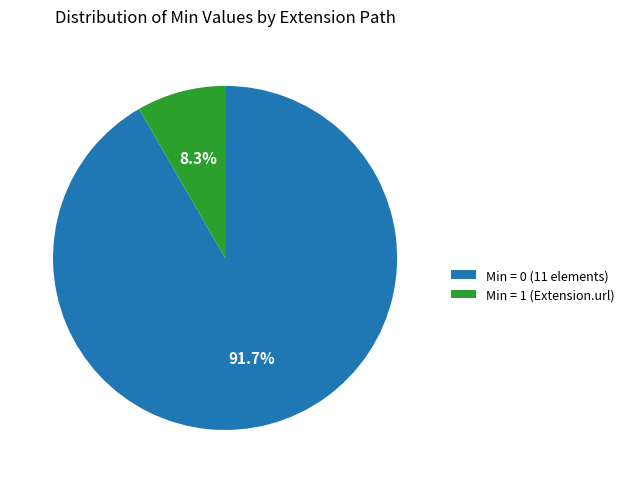

Is there a majority slice in this chart?

Yes